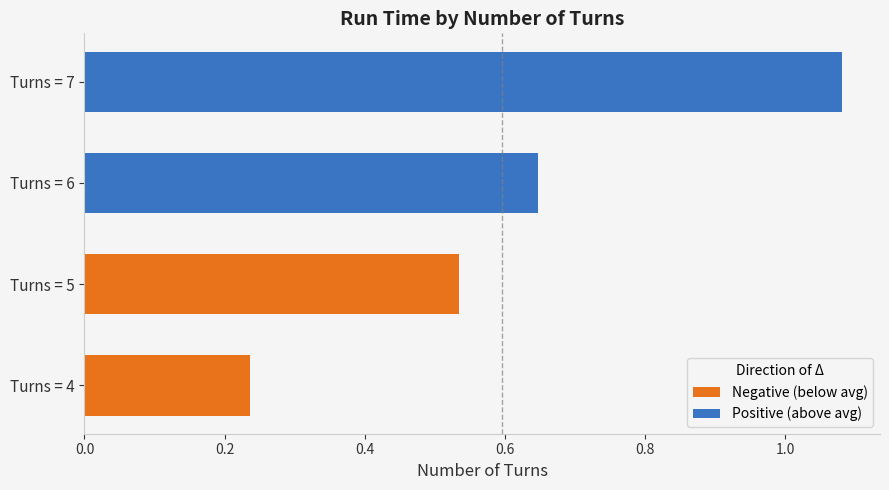

What is the highest value of the Negative (below avg) series?

0.5